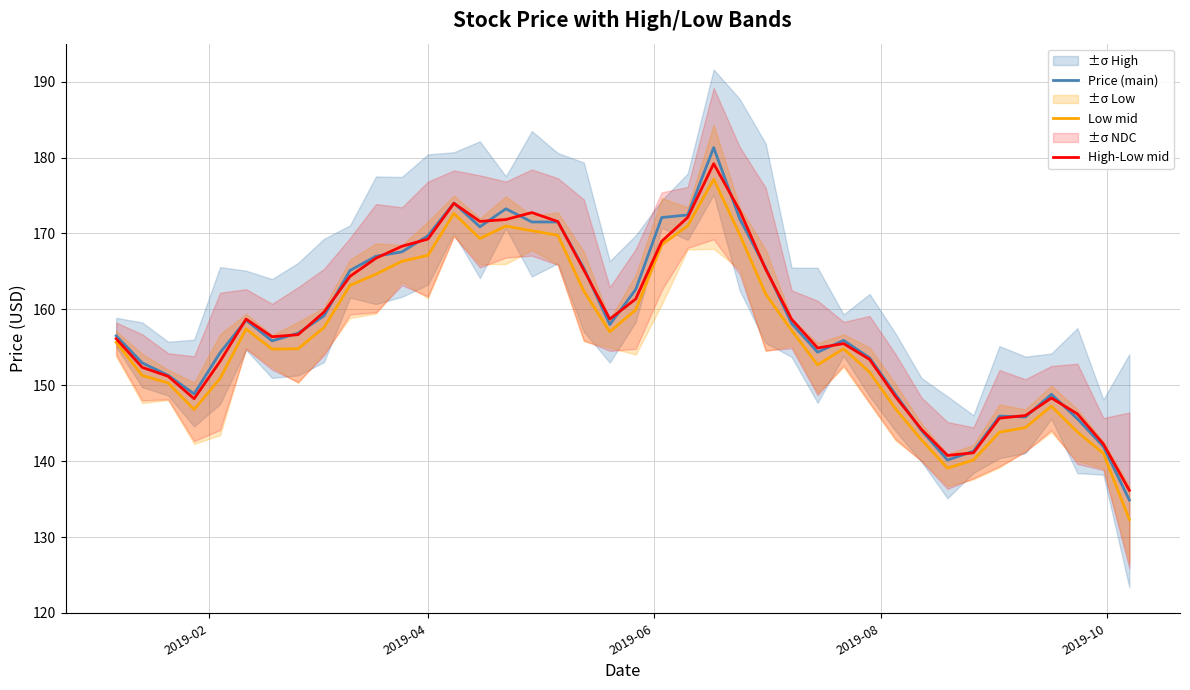

What is the lowest value of the High-Low mid series?

136.2